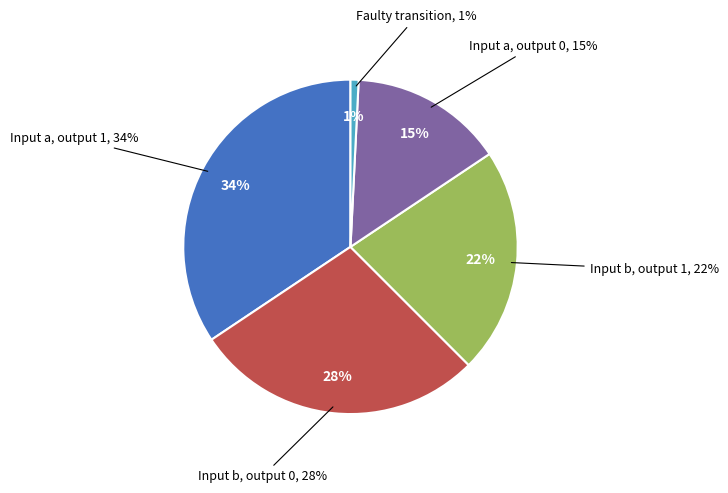

What is the smallest slice in the pie chart?

faulty transition